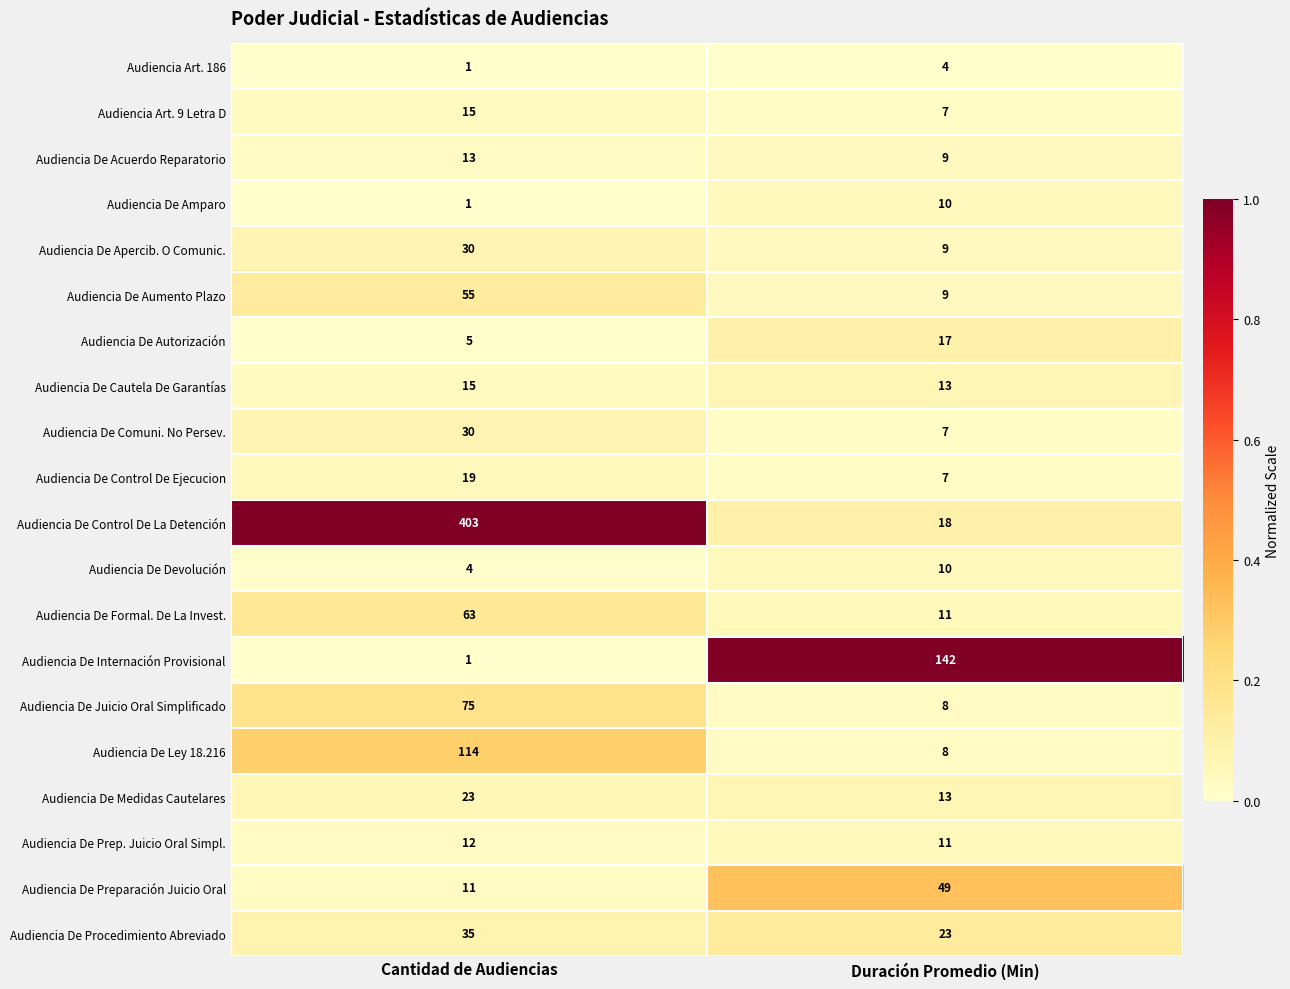

The value of Audiencia De Devolución at Duración Promedio (Min) is 10. True or false?

True